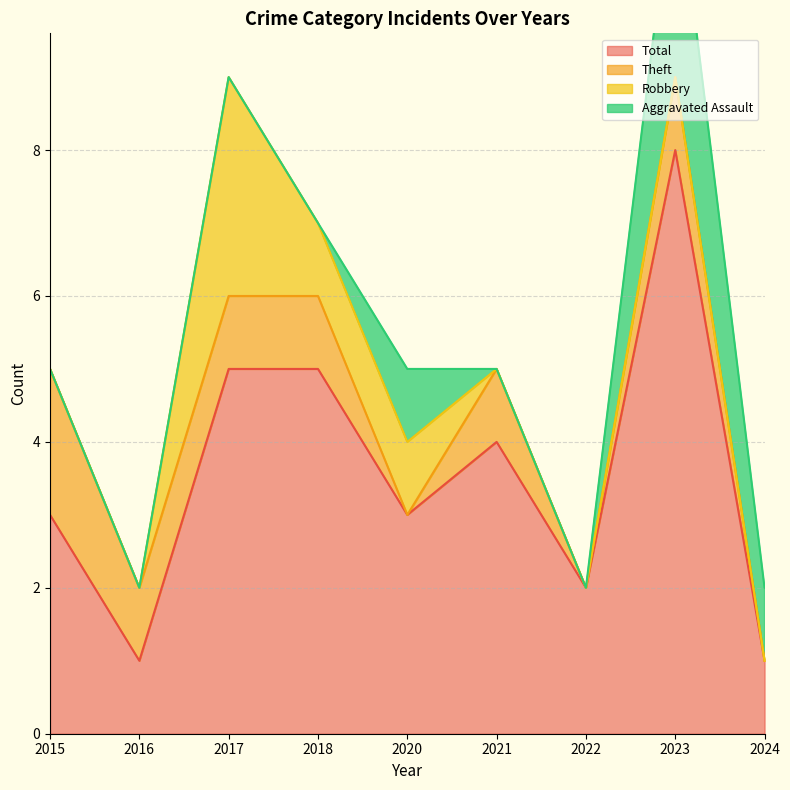

Reading left to right, list all the values displayed in this chart.

Total: 3	1	5	5	3	4	2	8	1
Theft: 2	1	1	1	0	1	0	1	0
Robbery: 0	0	3	1	1	0	0	0	0
Aggravated Assault: 0	0	0	0	1	0	0	3	1